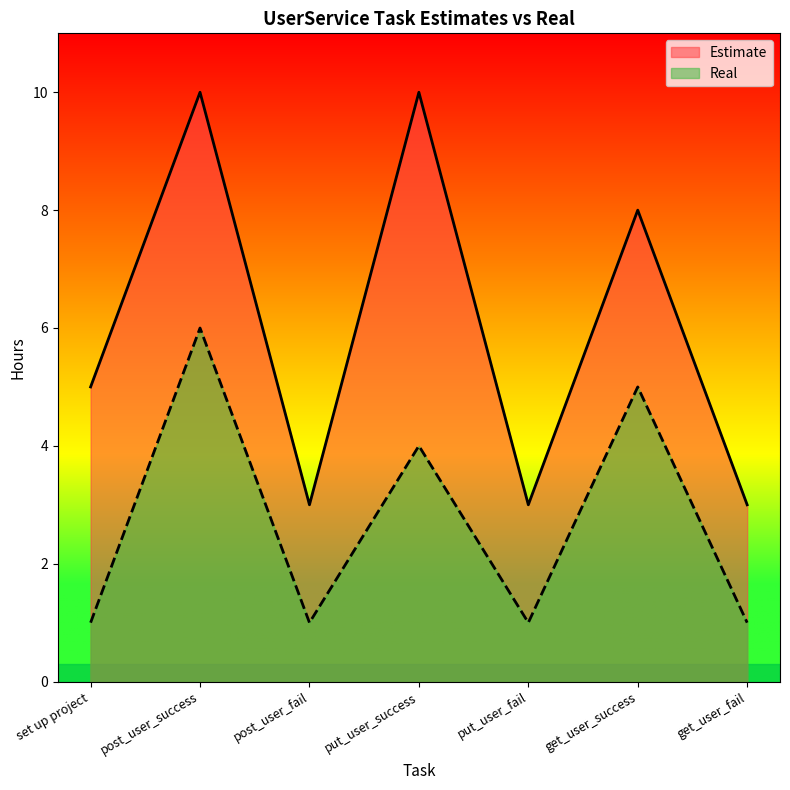

The Real series shows 1 at post_user_fail. True or false?

True